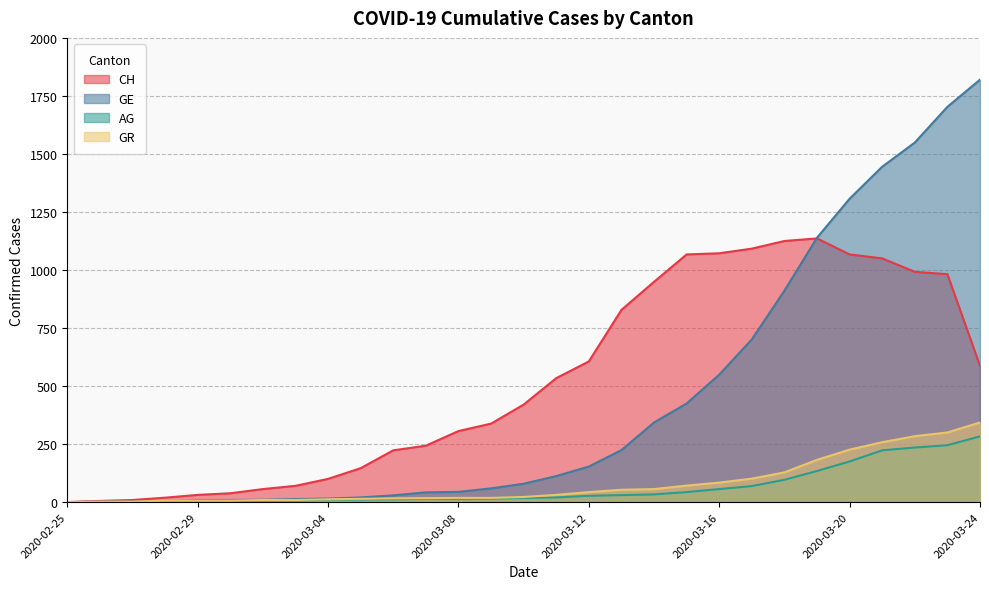

Which has a higher value, 2020-03-10 or 2020-02-27?

2020-03-10